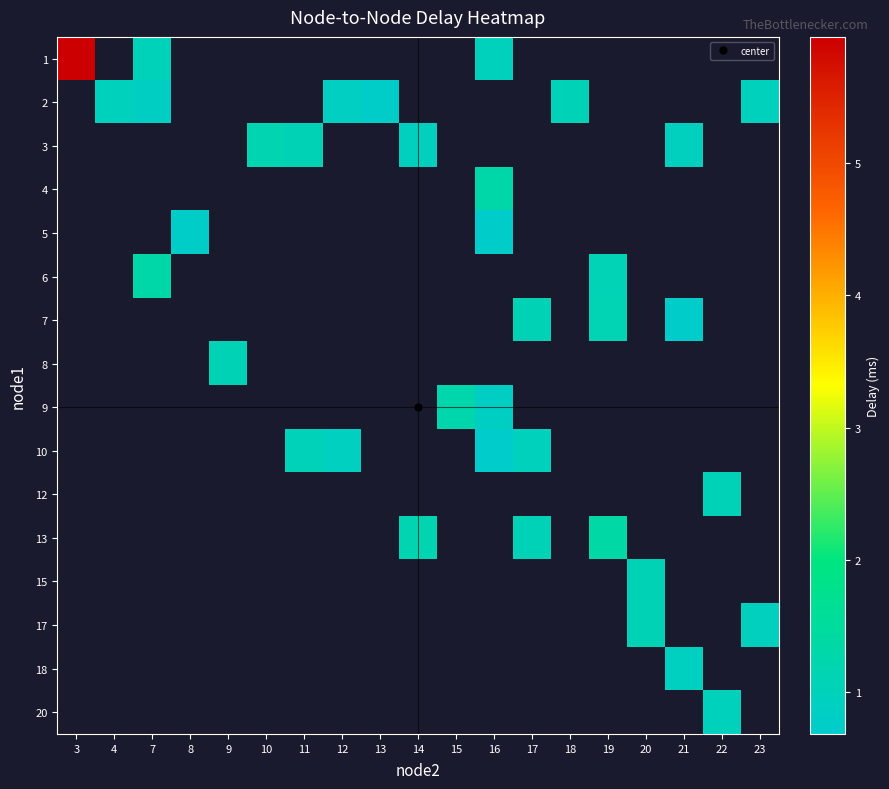

At how many categories does at least one series exceed 2?

1